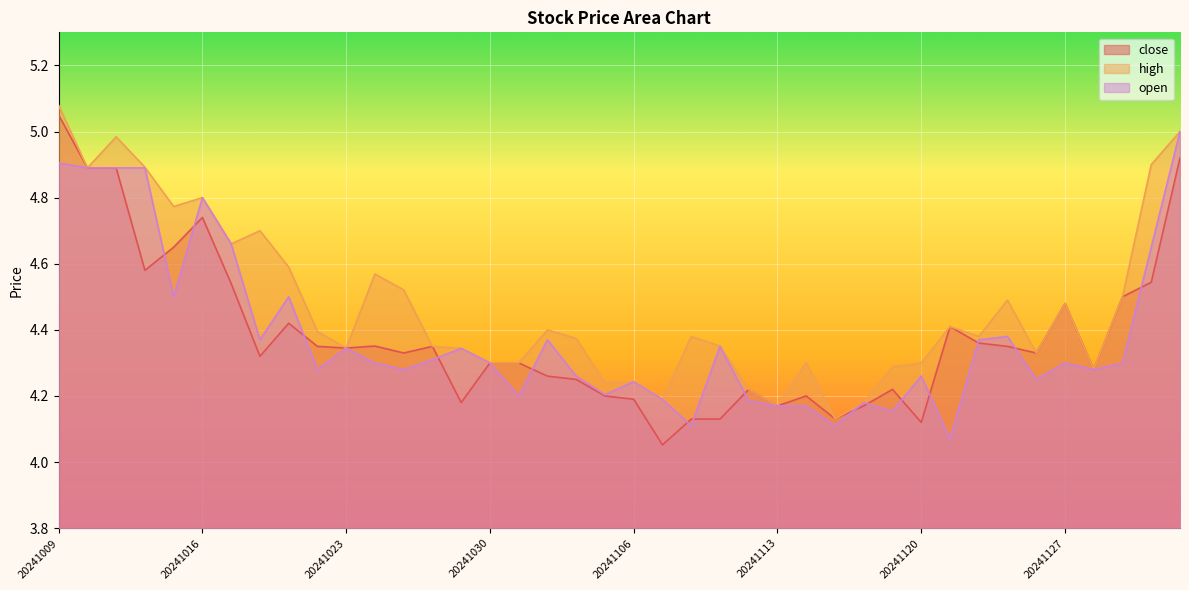

What is the difference between the open values at 20241106 and 20241016?

0.6